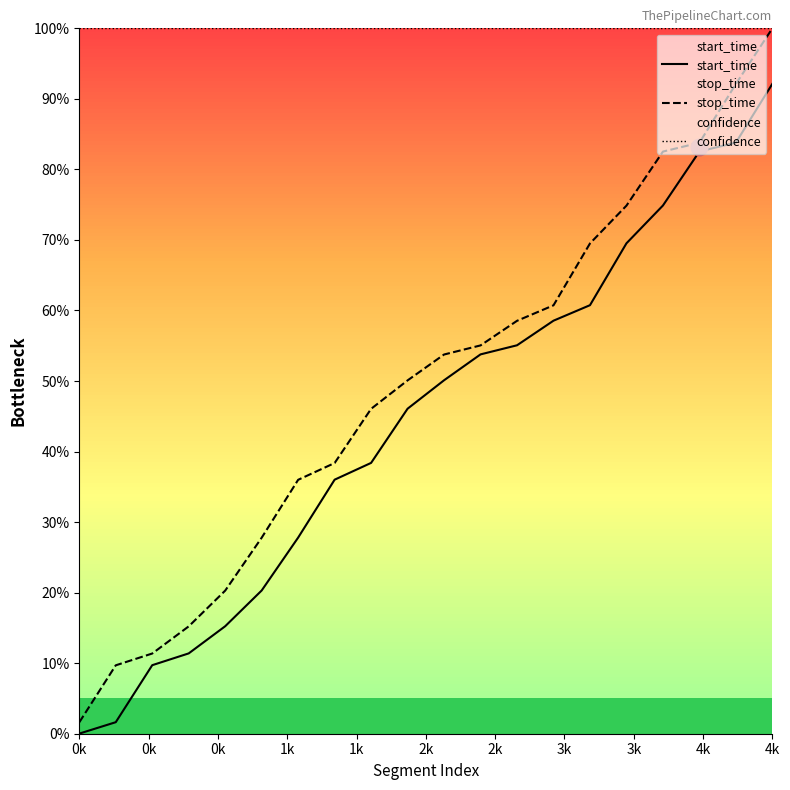

True or false: confidence has a value of 1.4 at 3k.

False